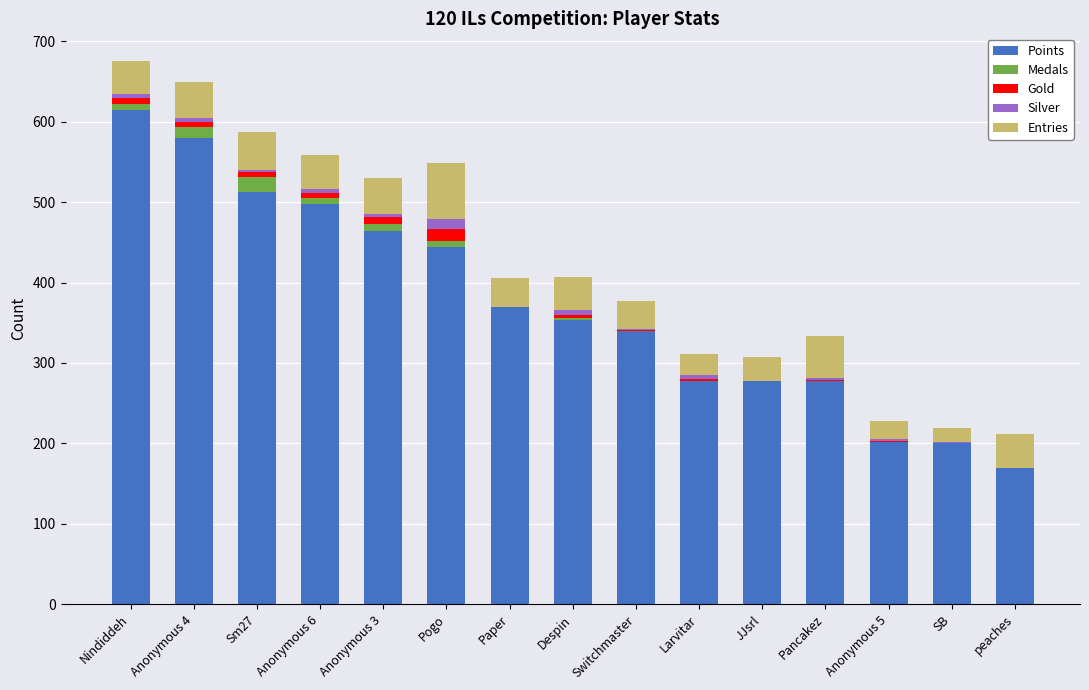

Where is Points nearest to the value 392?

Paper